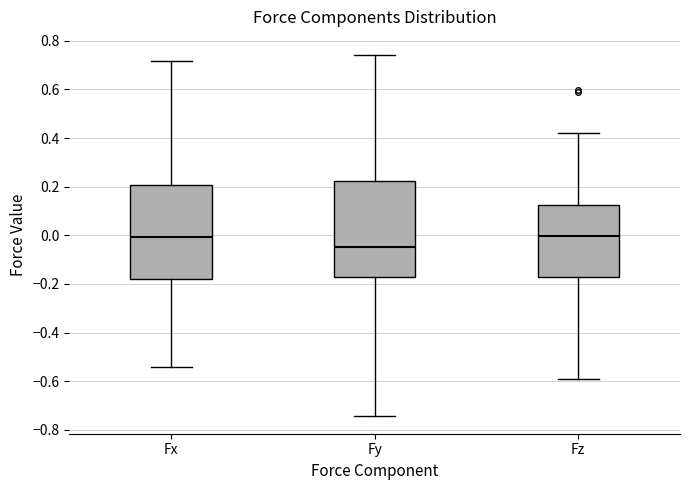

Where does the median line of the box for Fz sit on the y-axis? The values are not printed on the chart, so give them approximately, as read against the axis.

0.00